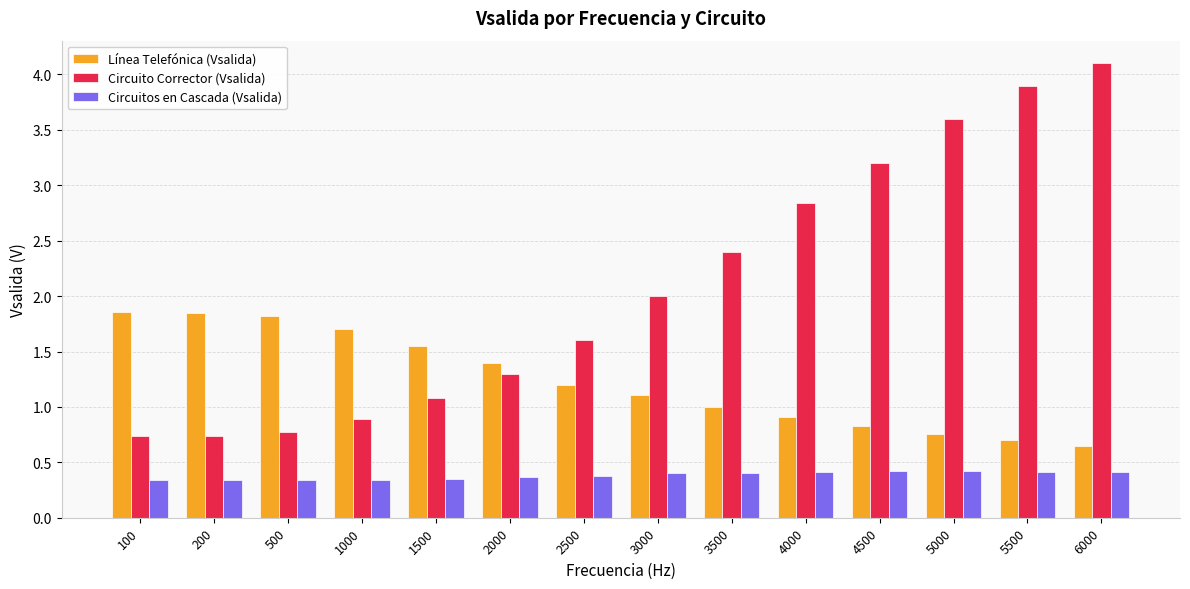

The value of Circuitos en Cascada (Vsalida) at 3500 is 0.6. True or false?

False